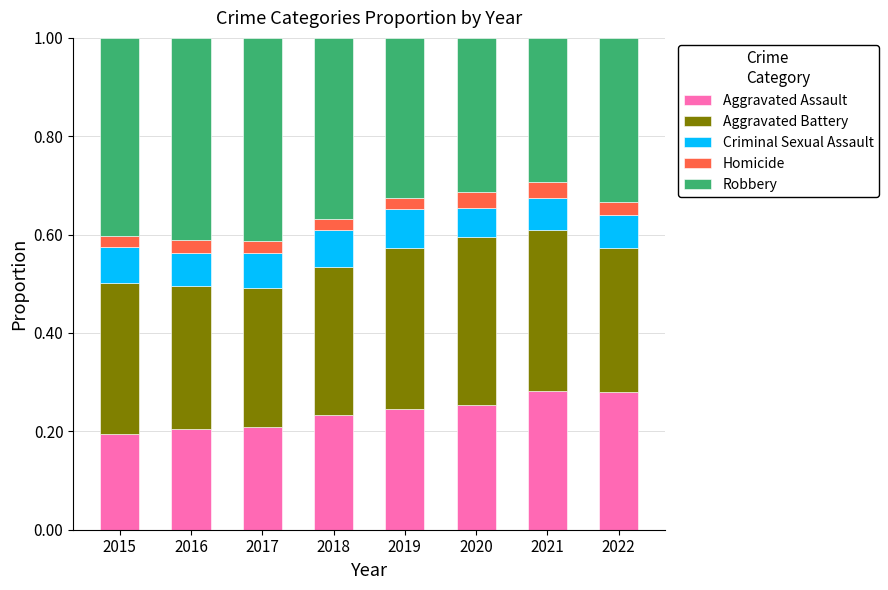

What is the total value across all series at 2021?

1.0